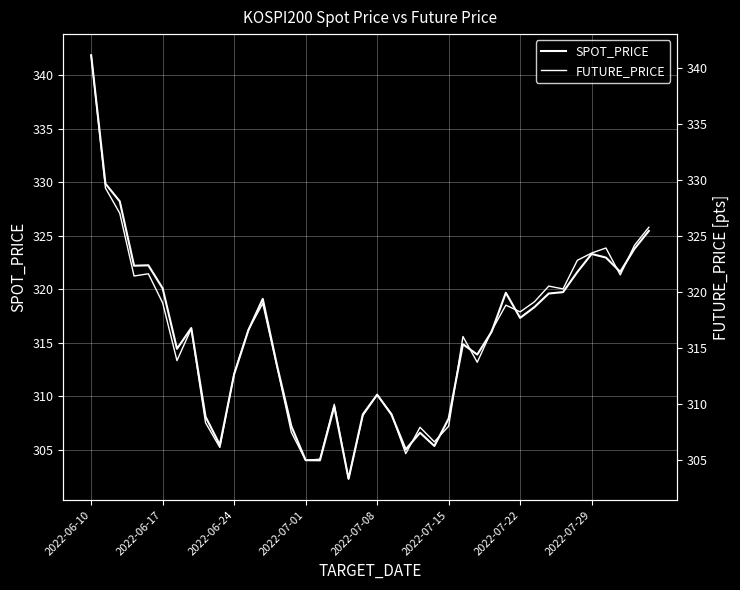

How many lines are shown in the chart?

2